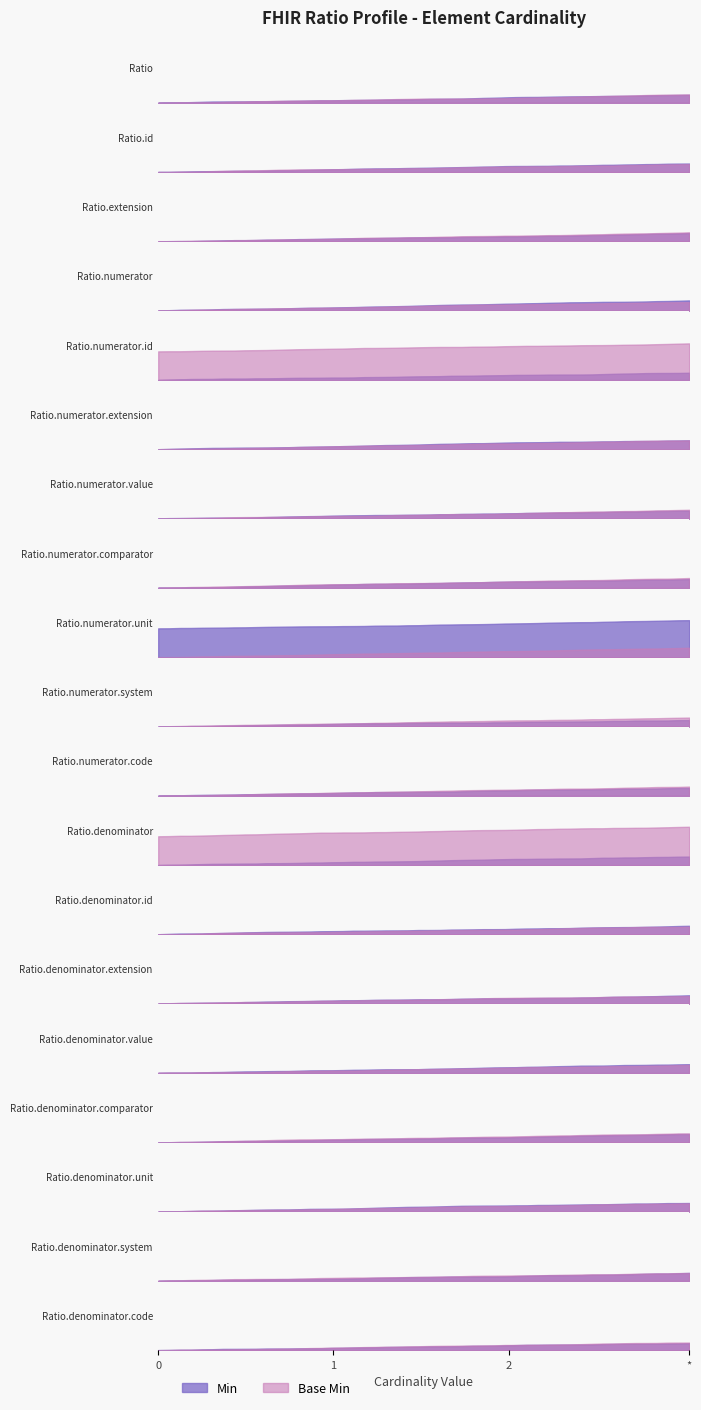

Which series has the largest total across all categories?

Min